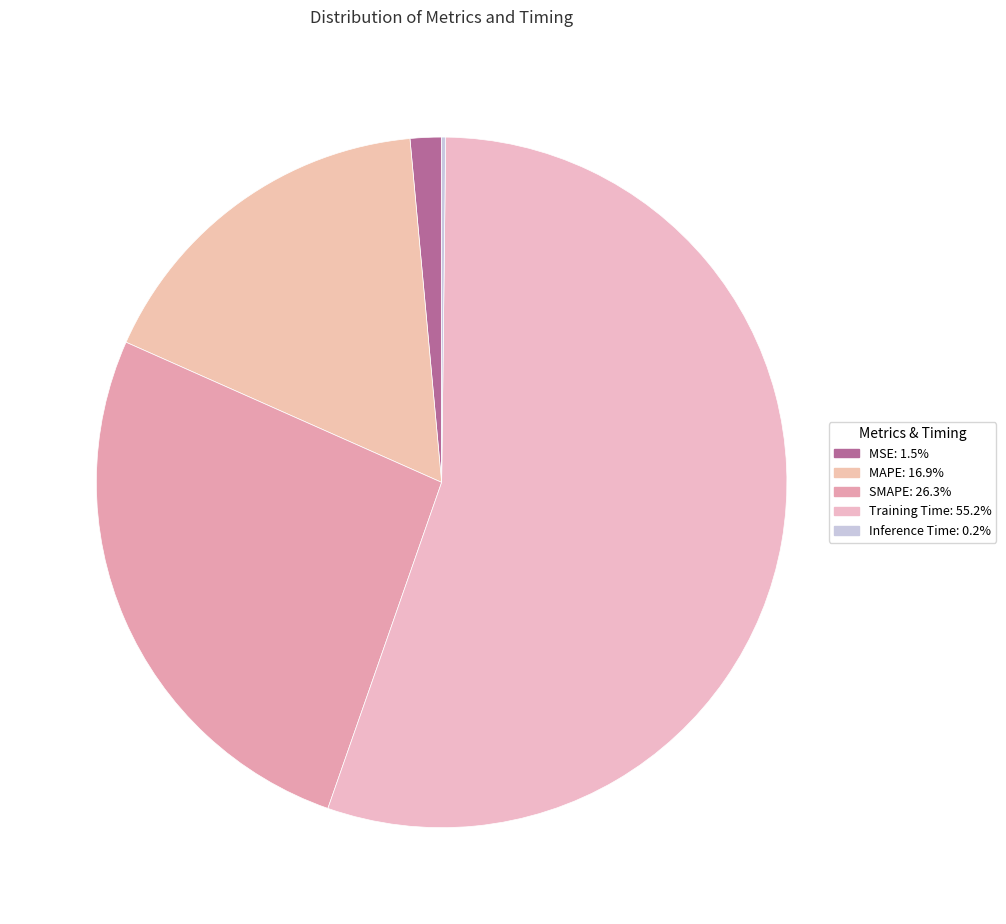

Which category has the smallest portion of the pie?

Inference Time